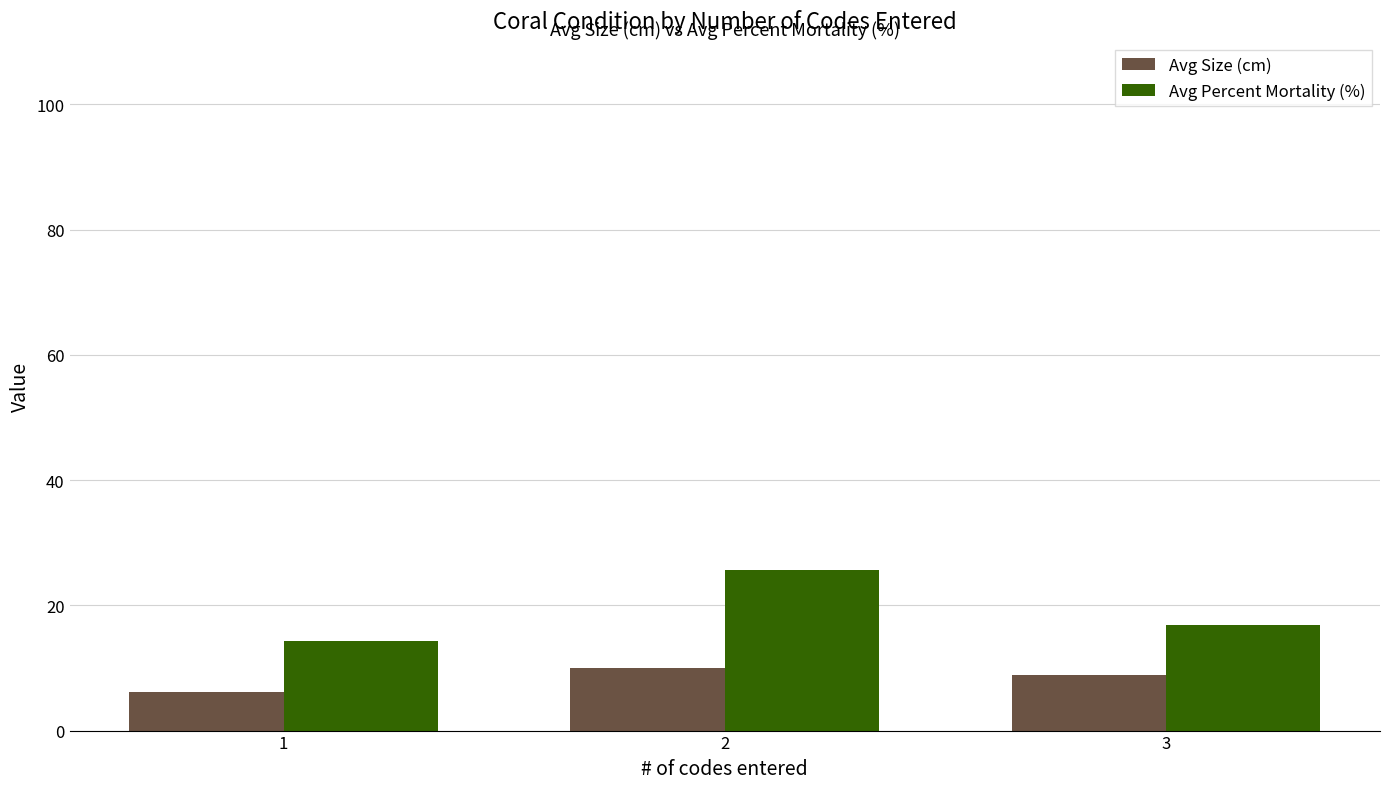

Rank the series by their average value, from lowest to highest.

Avg Size (cm), Avg Percent Mortality (%)